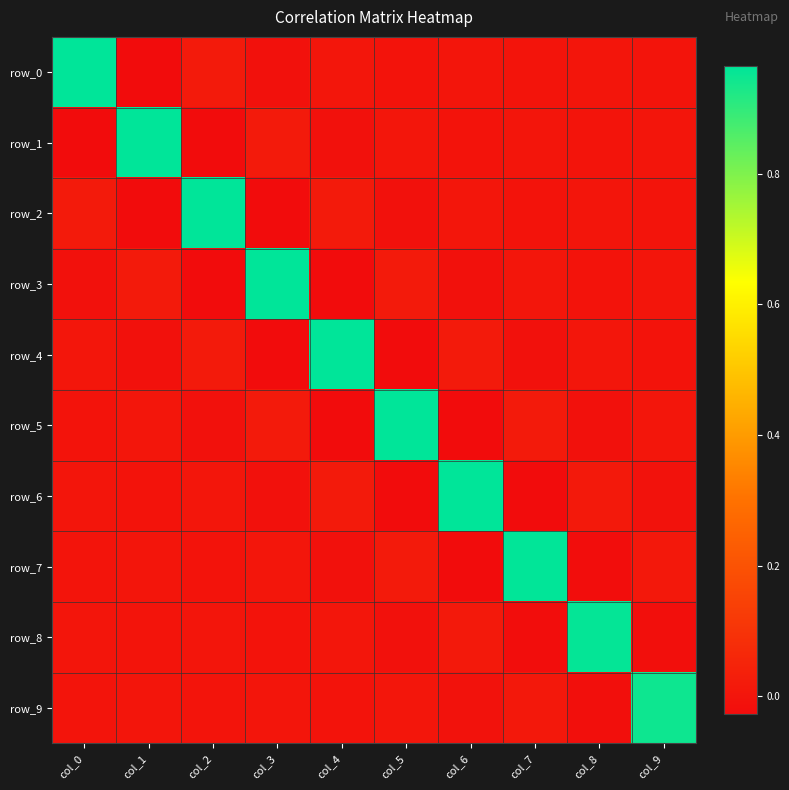

Between col_7 and col_8, which is larger?

col_8